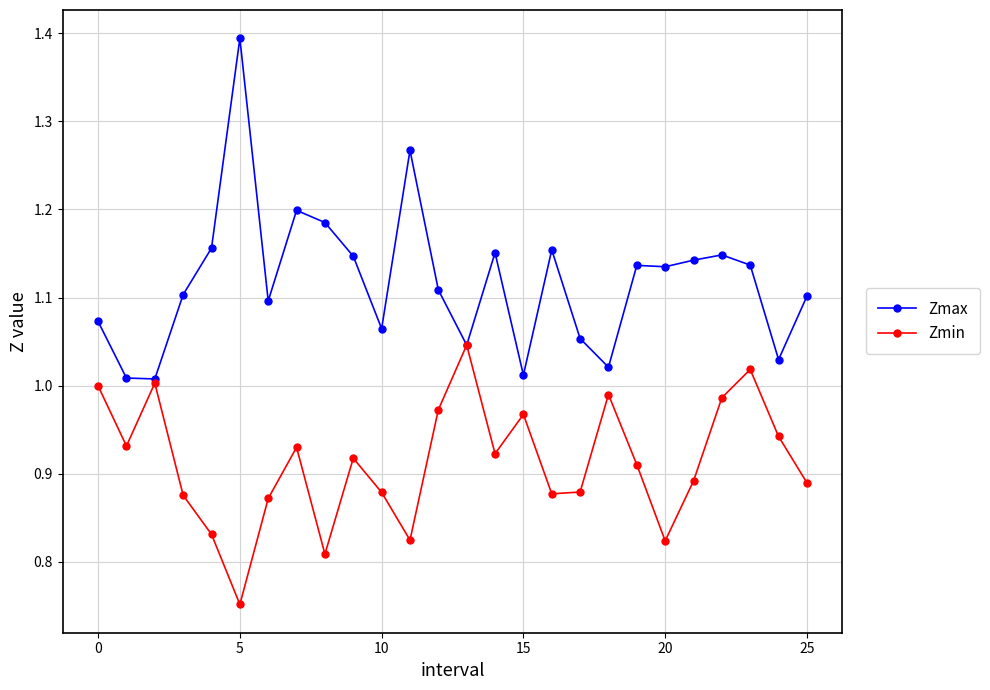

List the series in order of their overall mean, lowest first.

Zmin, Zmax